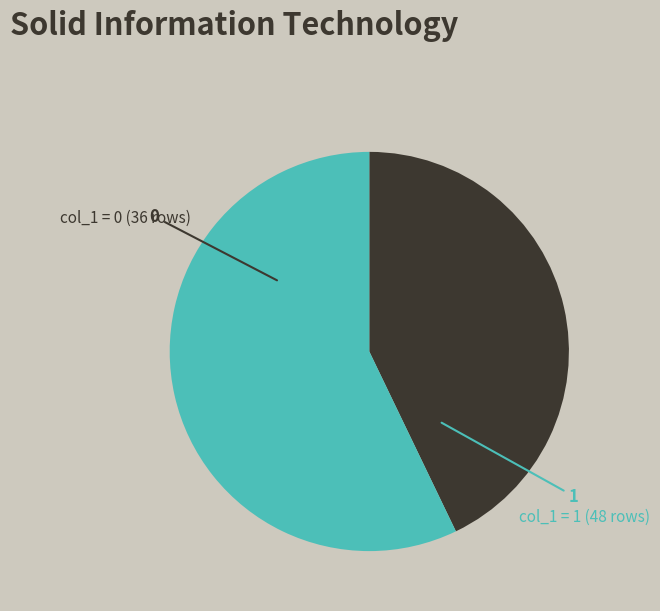

Does any single category account for the majority?

Yes